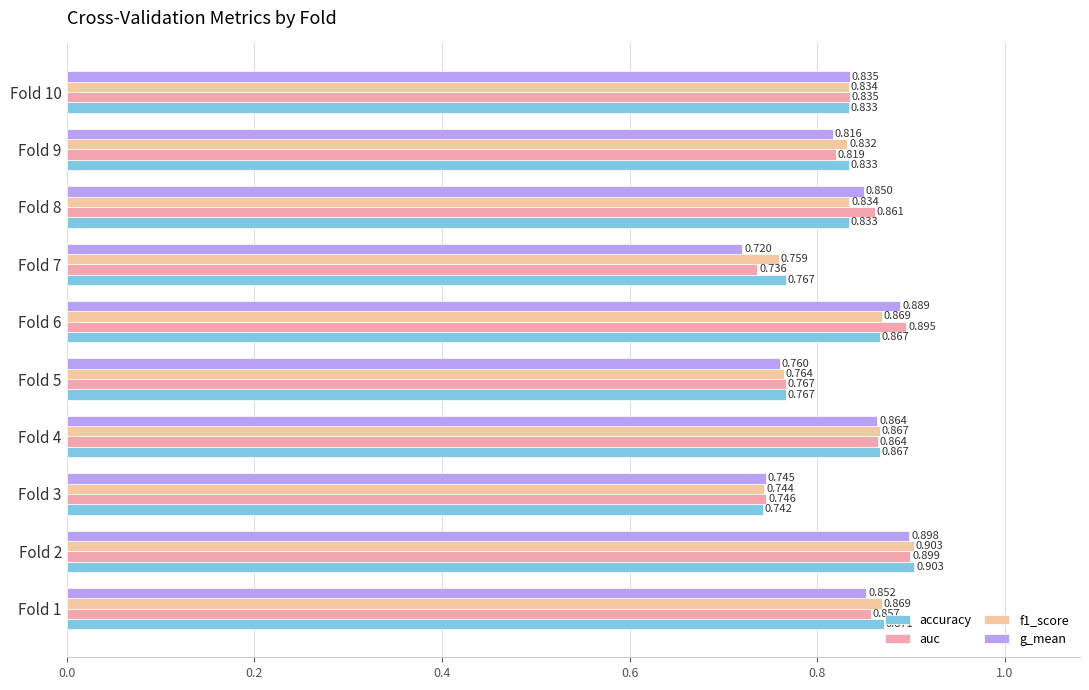

At which category is the sum across all series the highest?

Fold 2